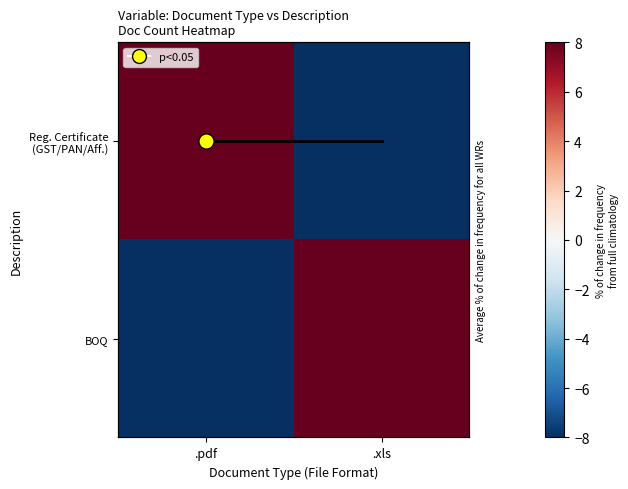

The value of Reg. Certificate (GST/PAN/Aff.) at .pdf is 8. True or false?

True